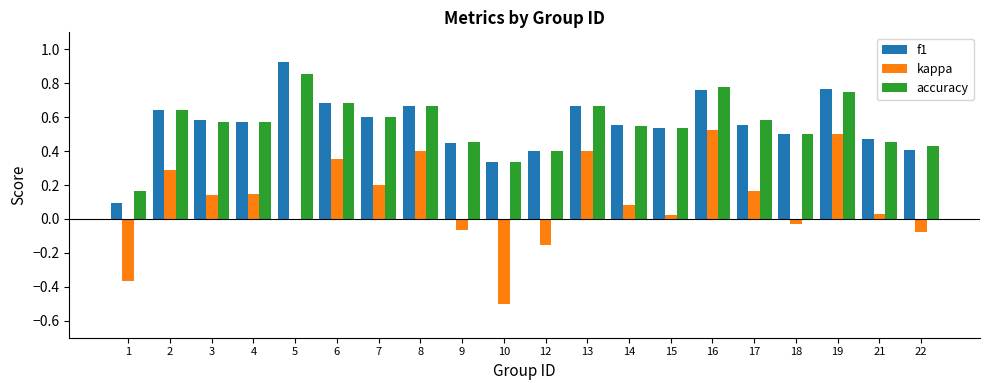

How many groups of bars are there?

20